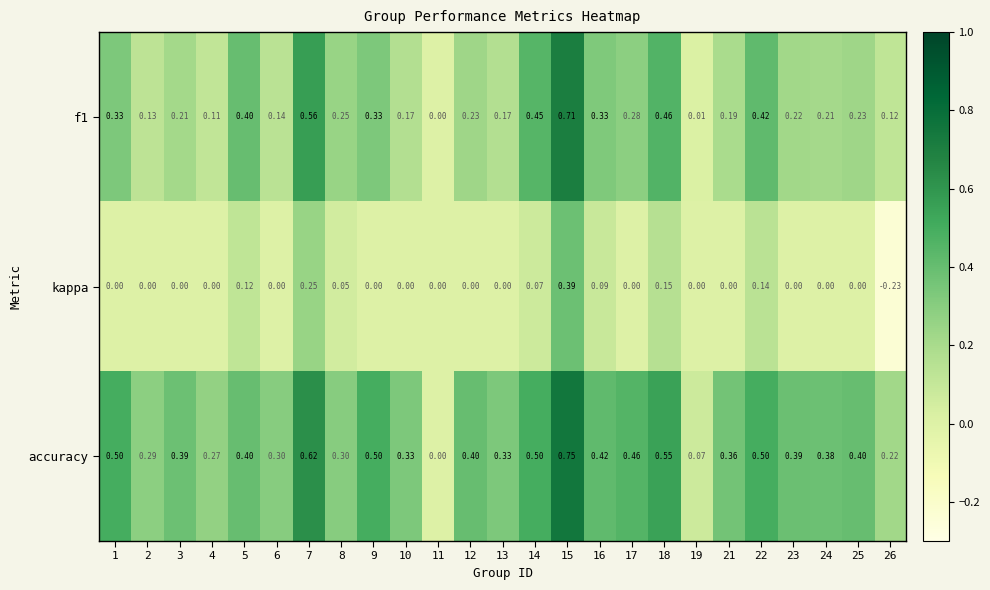

Which series has the largest total across all categories?

accuracy